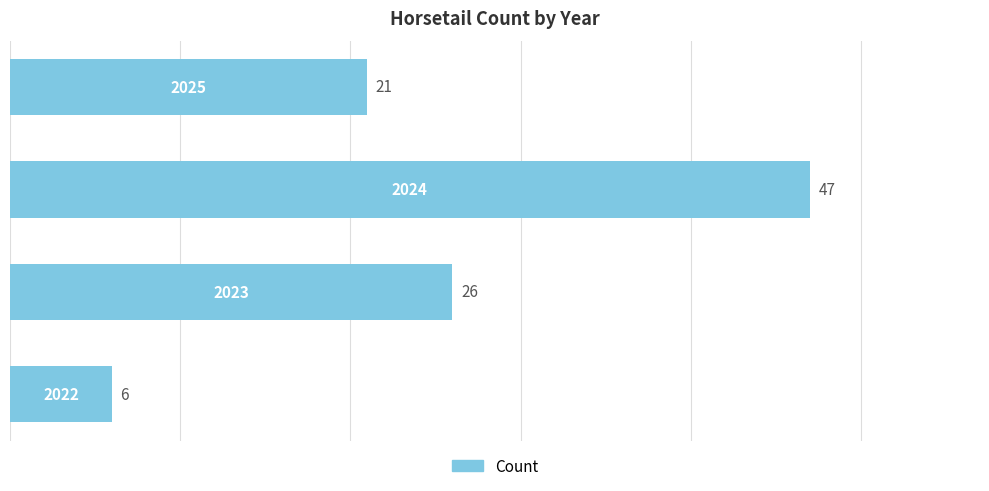

What is the maximum value shown in the chart?

47